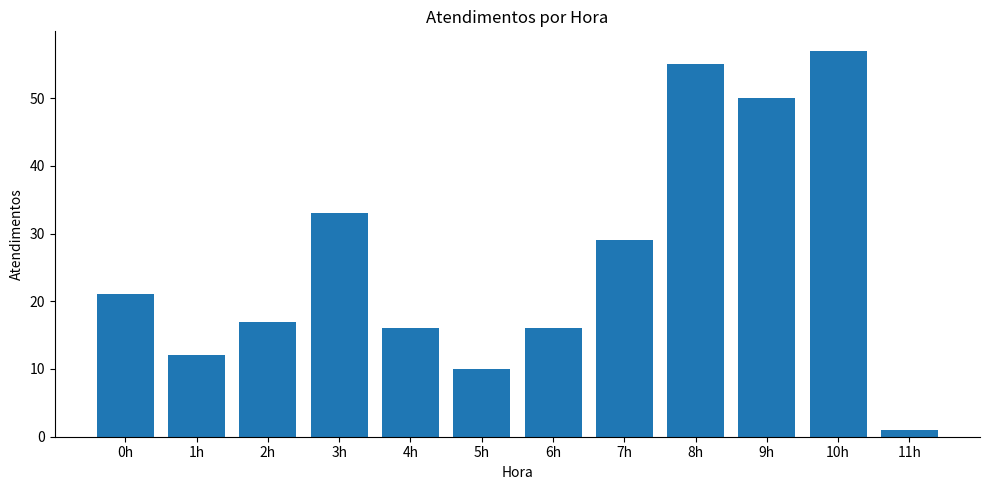

What position from the left is 8h?

9